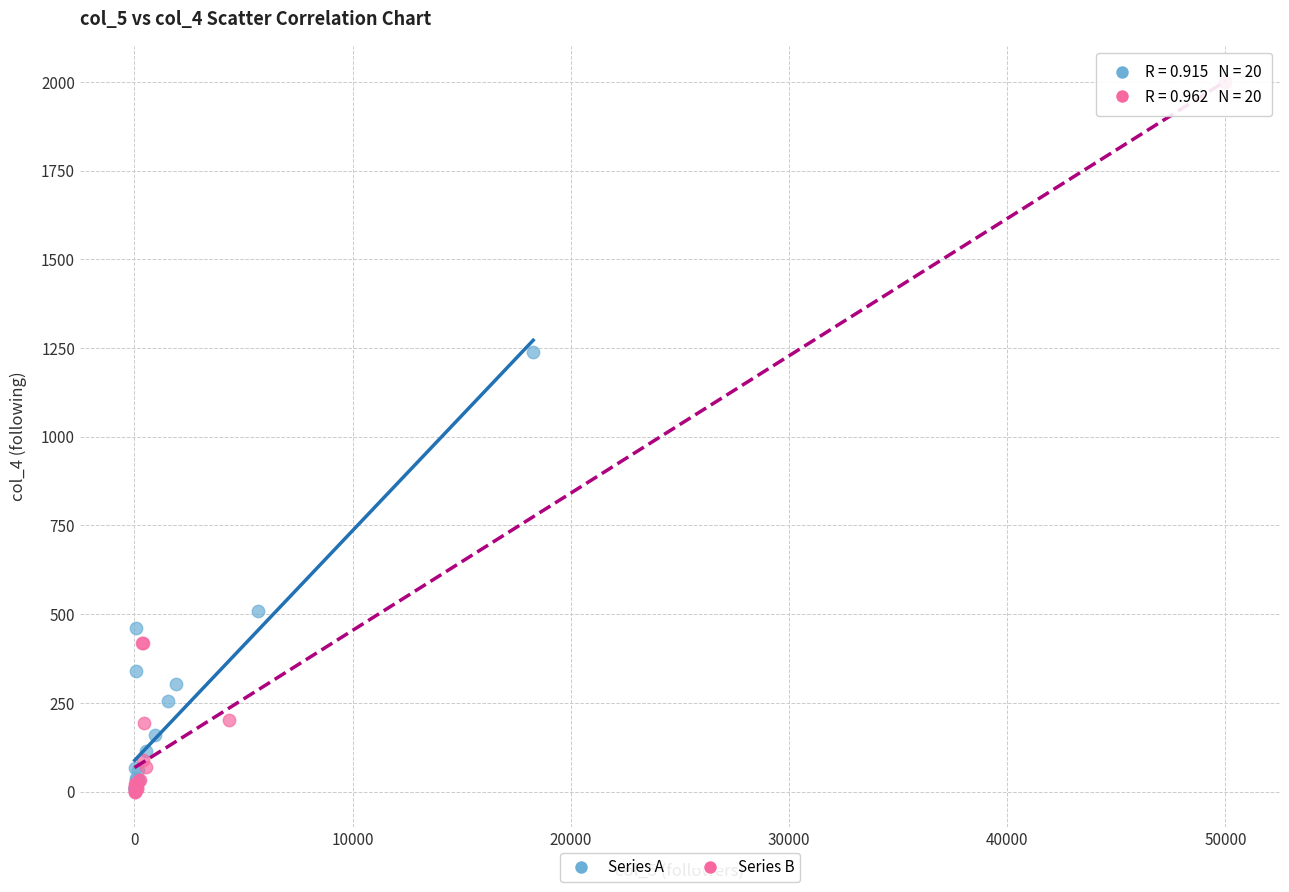

Which series reaches the maximum Y coordinate?

Series B